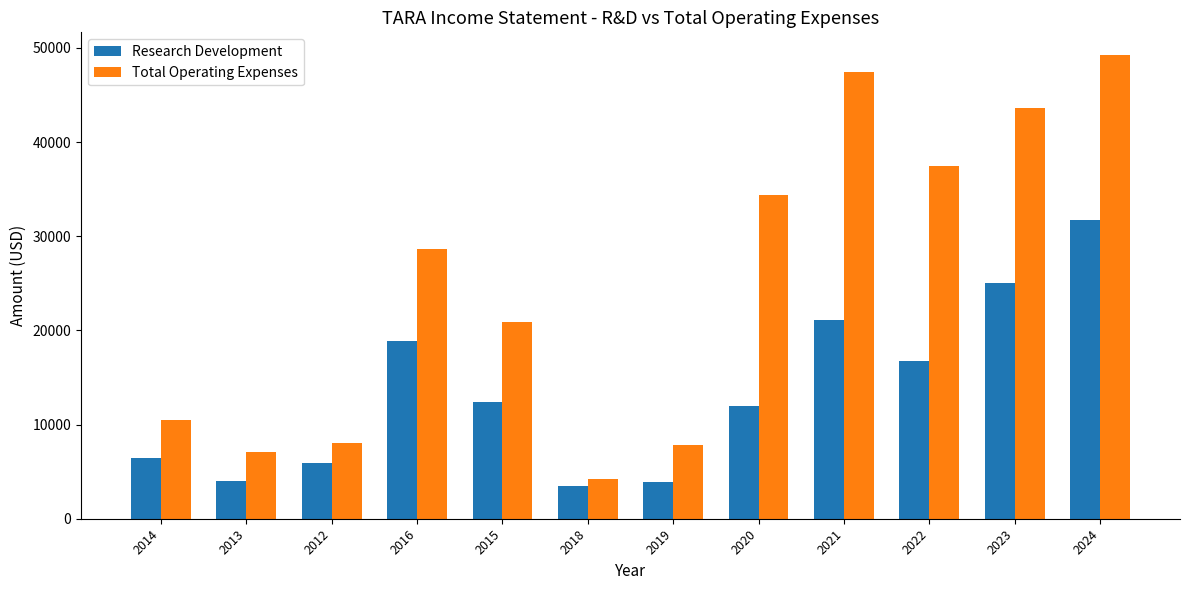

At 2021, list the series in order from smallest to largest.

Research Development, Total Operating Expenses